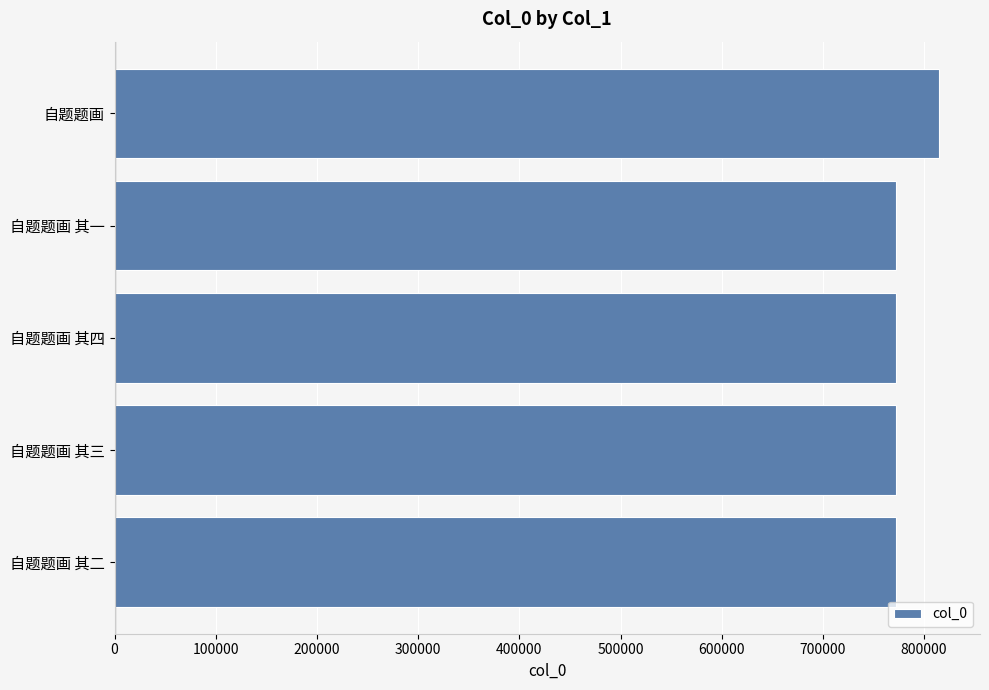

What is the average value?

780916